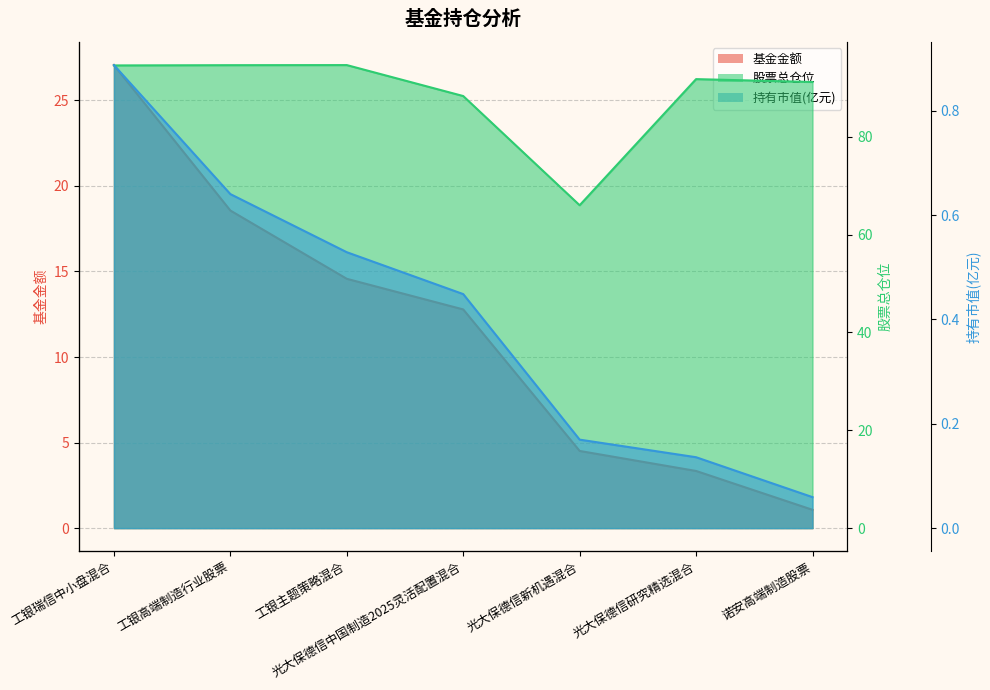

How many lines are shown in the chart?

3